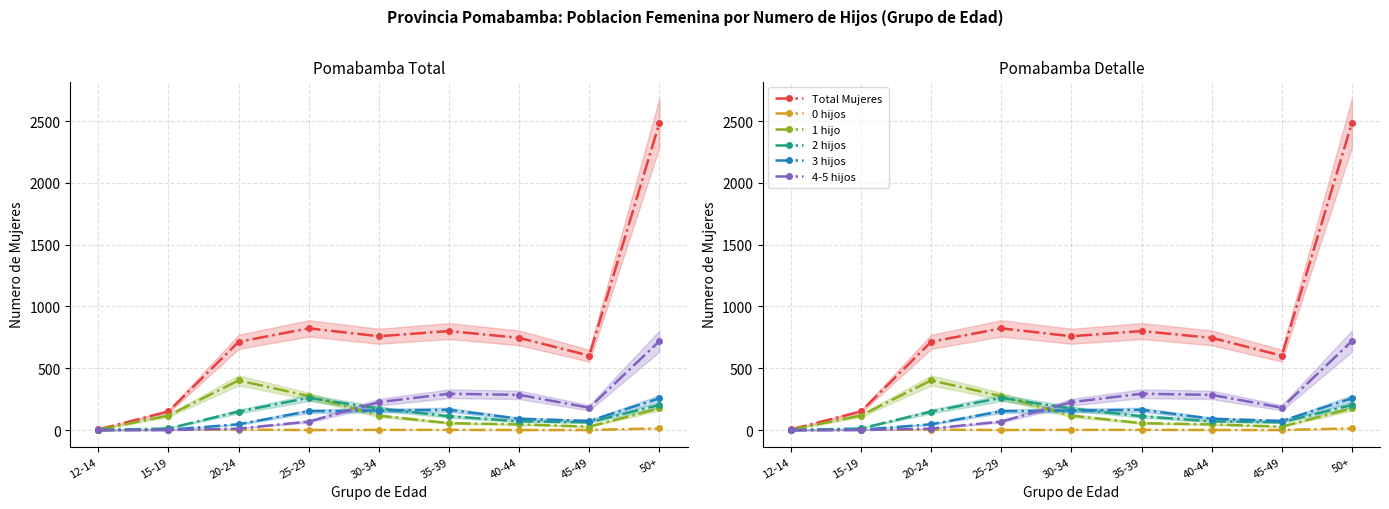

After their last crossing, which series has the higher values: 2 hijos or 0 hijos?

2 hijos